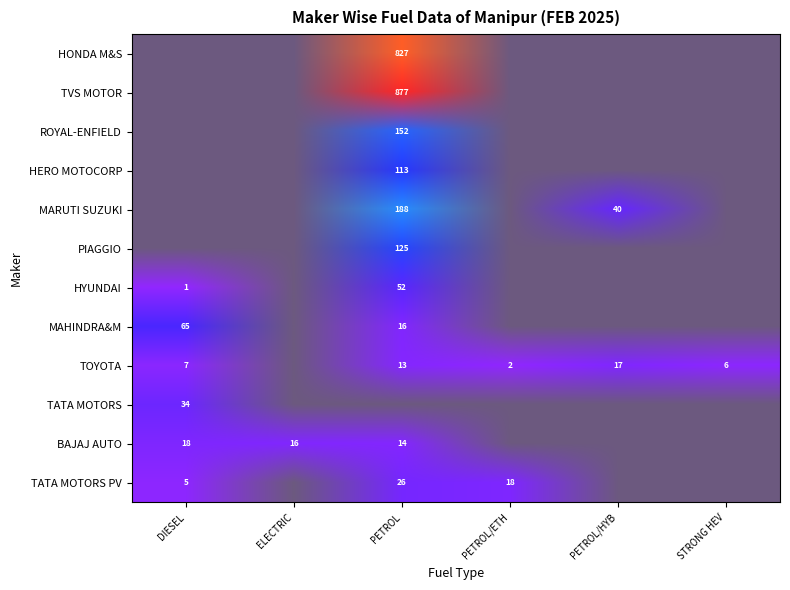

Reading right to left, what are all the values shown in this chart?

HONDA MOTORCYCLE AND SCOOTER INDIA: 33=0	32=0	31=0	30=0	29=0	28=0	27=0	26=0	25=0	24=0	23=0	22=0	21=827	20=0	19=0	18=0	17=0	16=0	15=0	14=0	13=0	12=0	11=0	10=0	9=0	8=0	7=0	6=0	5=0	4=0	3=0	2=0	1=0	0=0
TVS MOTOR COMPANY LTD: 33=0	32=0	31=0	30=0	29=0	28=0	27=0	26=0	25=0	24=0	23=0	22=0	21=877	20=0	19=0	18=0	17=0	16=0	15=0	14=0	13=0	12=0	11=0	10=0	9=0	8=0	7=0	6=0	5=0	4=0	3=0	2=0	1=0	0=0
ROYAL-ENFIELD: 33=0	32=0	31=0	30=0	29=0	28=0	27=0	26=0	25=0	24=0	23=0	22=0	21=152	20=0	19=0	18=0	17=0	16=0	15=0	14=0	13=0	12=0	11=0	10=0	9=0	8=0	7=0	6=0	5=0	4=0	3=0	2=0	1=0	0=0
HERO MOTOCORP LTD: 33=0	32=0	31=0	30=0	29=0	28=0	27=0	26=0	25=0	24=0	23=0	22=0	21=113	20=0	19=0	18=0	17=0	16=0	15=0	14=0	13=0	12=0	11=0	10=0	9=0	8=0	7=0	6=0	5=0	4=0	3=0	2=0	1=0	0=0
MARUTI SUZUKI INDIA LTD: 33=0	32=0	31=0	30=0	29=0	28=0	27=40	26=0	25=0	24=0	23=0	22=0	21=188	20=0	19=0	18=0	17=0	16=0	15=0	14=0	13=0	12=0	11=0	10=0	9=0	8=0	7=0	6=0	5=0	4=0	3=0	2=0	1=0	0=0
PIAGGIO VEHICLES PVT LTD: 33=0	32=0	31=0	30=0	29=0	28=0	27=0	26=0	25=0	24=0	23=0	22=0	21=125	20=0	19=0	18=0	17=0	16=0	15=0	14=0	13=0	12=0	11=0	10=0	9=0	8=0	7=0	6=0	5=0	4=0	3=0	2=0	1=0	0=0
HYUNDAI MOTOR INDIA LTD: 33=0	32=0	31=0	30=0	29=0	28=0	27=0	26=0	25=0	24=0	23=0	22=0	21=52	20=0	19=0	18=0	17=0	16=0	15=0	14=0	13=0	12=0	11=0	10=0	9=0	8=0	7=0	6=0	5=0	4=1	3=0	2=0	1=0	0=0
MAHINDRA & MAHINDRA LIMITED: 33=0	32=0	31=0	30=0	29=0	28=0	27=0	26=0	25=0	24=0	23=0	22=0	21=16	20=0	19=0	18=0	17=0	16=0	15=0	14=0	13=0	12=0	11=0	10=0	9=0	8=0	7=0	6=0	5=0	4=65	3=0	2=0	1=0	0=0
TOYOTA KIRLOSKAR MOTOR PVT LTD: 33=6	32=0	31=0	30=0	29=0	28=0	27=17	26=2	25=0	24=0	23=0	22=0	21=13	20=0	19=0	18=0	17=0	16=0	15=0	14=0	13=0	12=0	11=0	10=0	9=0	8=0	7=0	6=0	5=0	4=7	3=0	2=0	1=0	0=0
TATA MOTORS LTD: 33=0	32=0	31=0	30=0	29=0	28=0	27=0	26=0	25=0	24=0	23=0	22=0	21=0	20=0	19=0	18=0	17=0	16=0	15=0	14=0	13=0	12=0	11=0	10=0	9=0	8=0	7=0	6=0	5=0	4=34	3=0	2=0	1=0	0=0
BAJAJ AUTO LTD: 33=0	32=0	31=0	30=0	29=0	28=0	27=0	26=0	25=0	24=0	23=0	22=0	21=14	20=0	19=0	18=0	17=0	16=0	15=0	14=0	13=0	12=0	11=0	10=16	9=0	8=0	7=0	6=0	5=0	4=18	3=0	2=0	1=0	0=0
TATA MOTORS PASSENGER VEHICLES LTD: 33=0	32=0	31=0	30=0	29=0	28=0	27=0	26=18	25=0	24=0	23=0	22=0	21=26	20=0	19=0	18=0	17=0	16=0	15=0	14=0	13=0	12=0	11=0	10=0	9=0	8=0	7=0	6=0	5=0	4=5	3=0	2=0	1=0	0=0